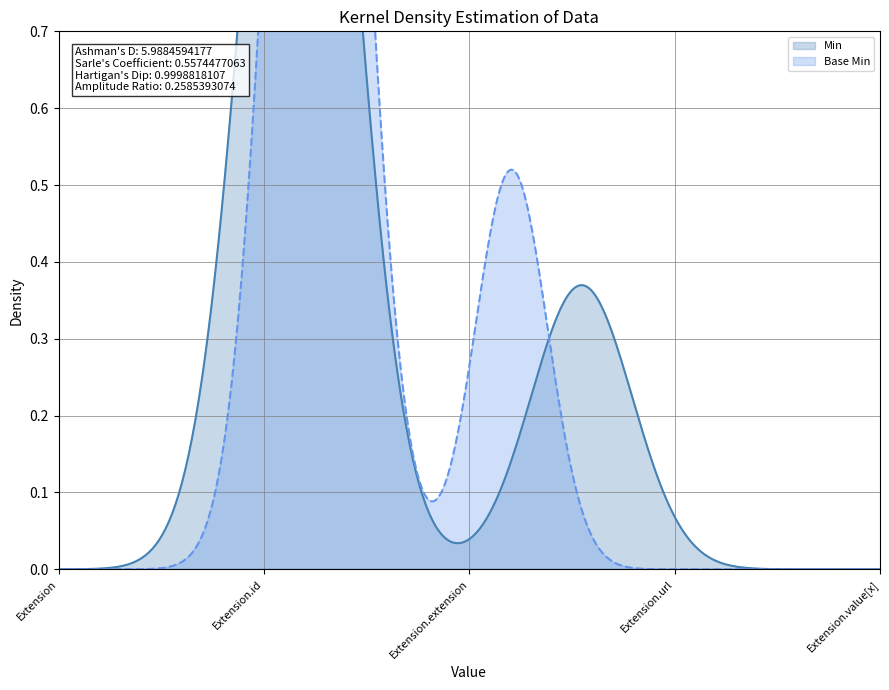

Rank the series at Extension from lowest to highest value.

Min, Base Min